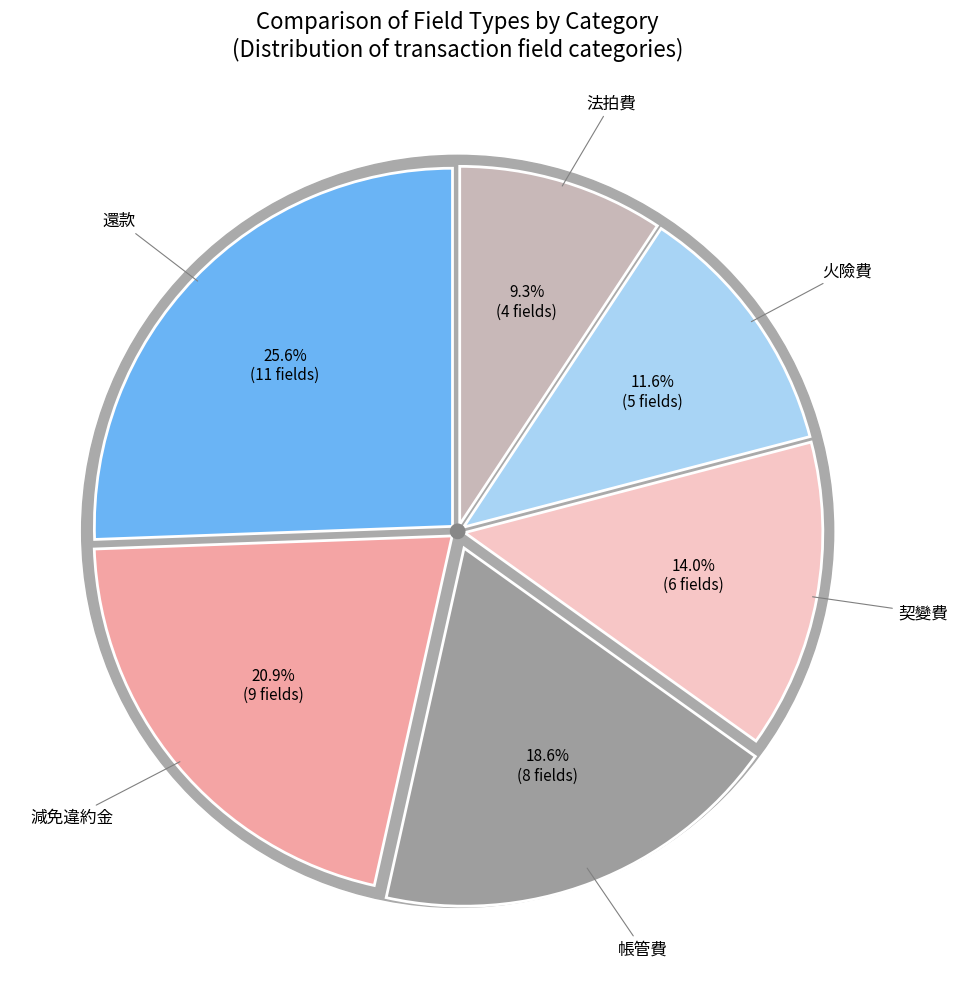

How many slices are in this pie chart?

6